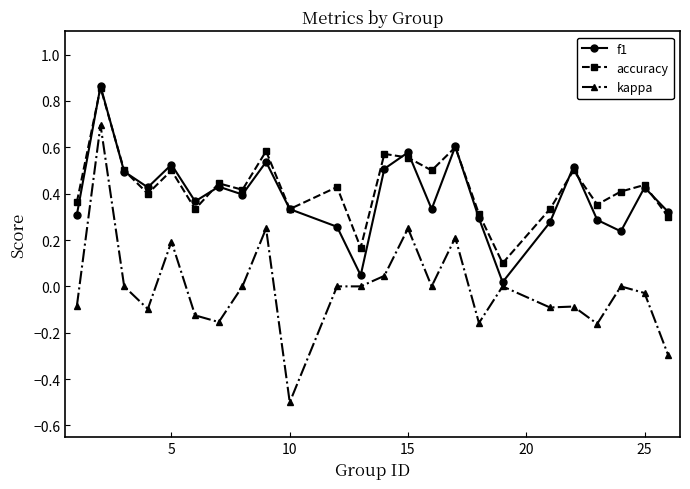

Which series has the widest spread of values?

kappa